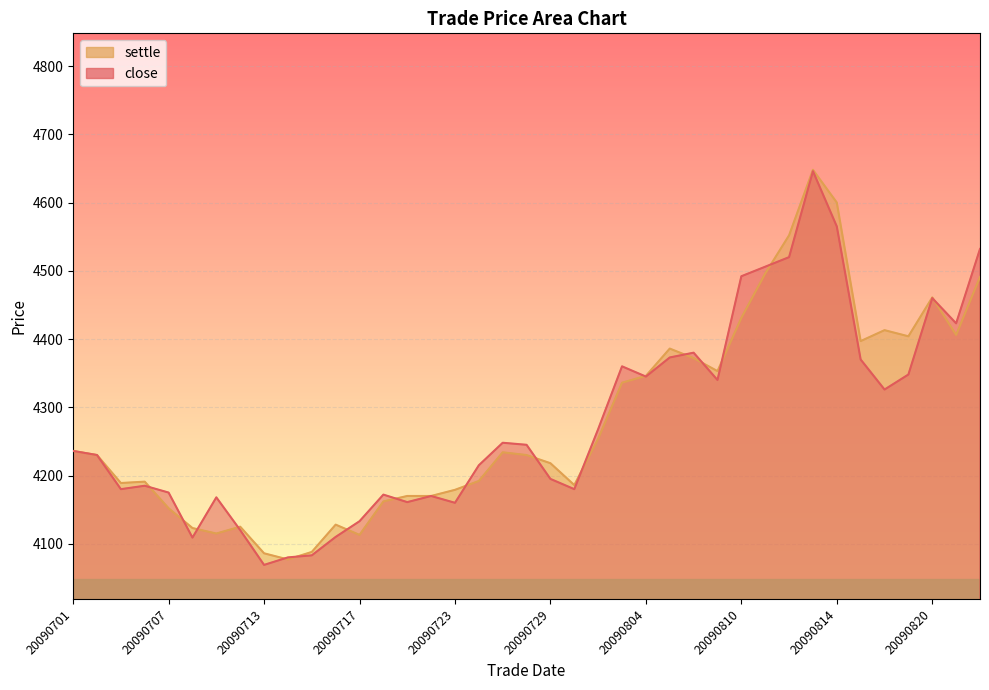

Rank the categories by close value from lowest to highest.

20090713, 20090714, 20090715, 20090708, 20090716, 20090710, 20090717, 20090723, 20090721, 20090709, 20090722, 20090720, 20090707, 20090703, 20090730, 20090706, 20090729, 20090724, 20090702, 20090701, 20090728, 20090727, 20090731, 20090818, 20090807, 20090804, 20090819, 20090803, 20090817, 20090805, 20090806, 20090821, 20090820, 20090810, 20090811, 20090812, 20090824, 20090814, 20090813